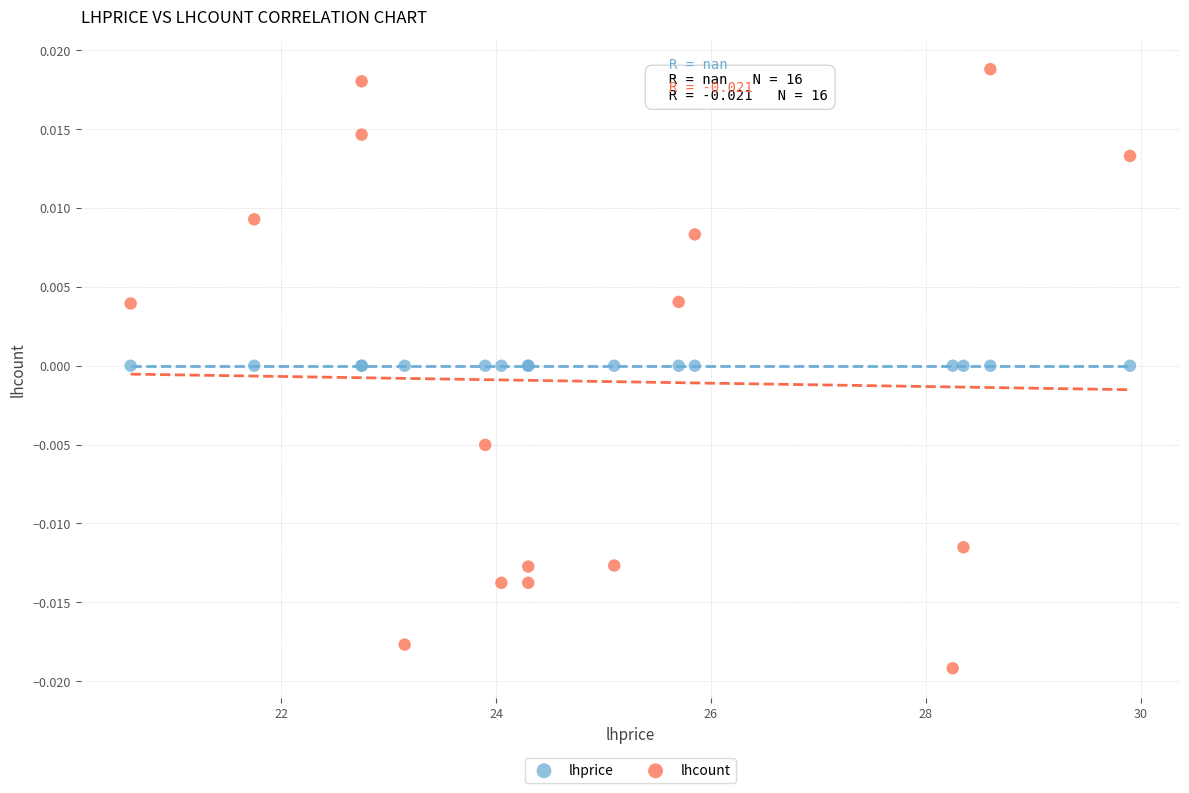

Which series reaches the minimum Y coordinate?

lhcount